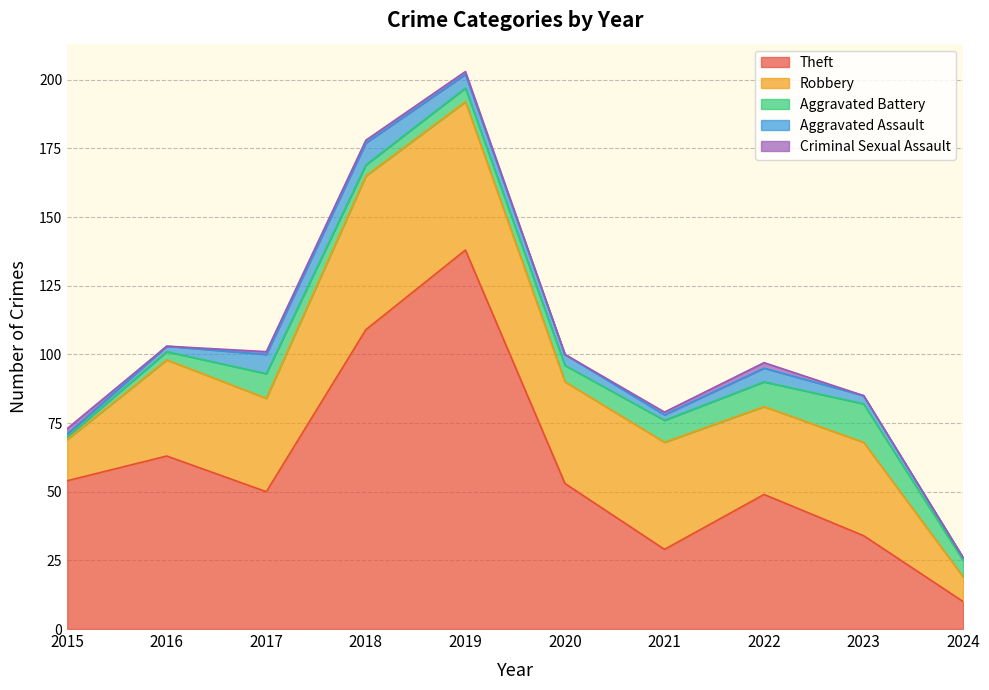

What is the value of the Aggravated Battery point at the 6th from the left?

6